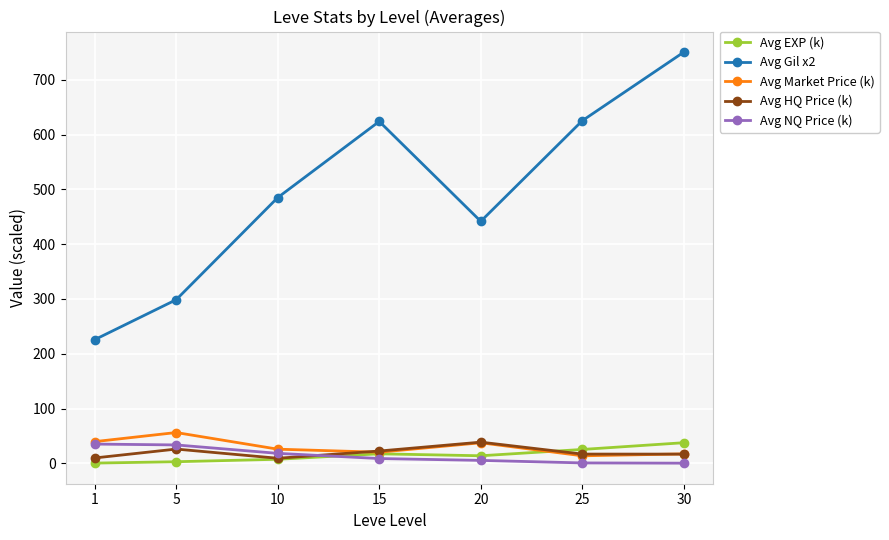

Where is the first local minimum for Avg HQ Price (k)?

10